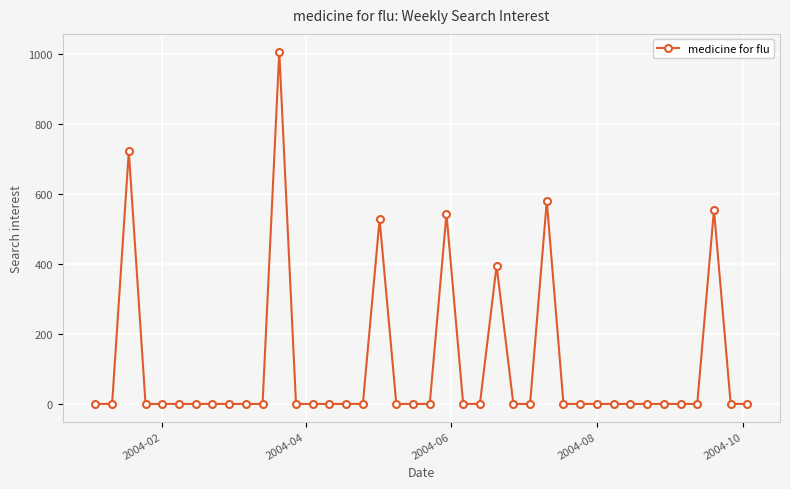

What is the difference between the second highest and minimum values?

722.6